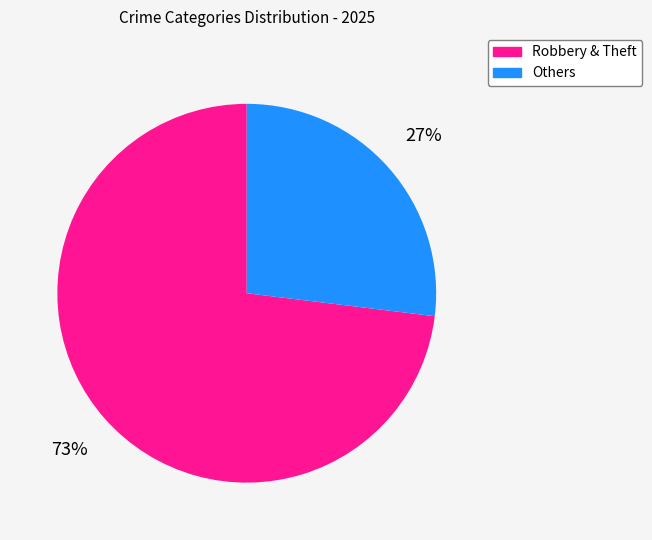

Is there any slice that represents more than half of the pie?

Yes